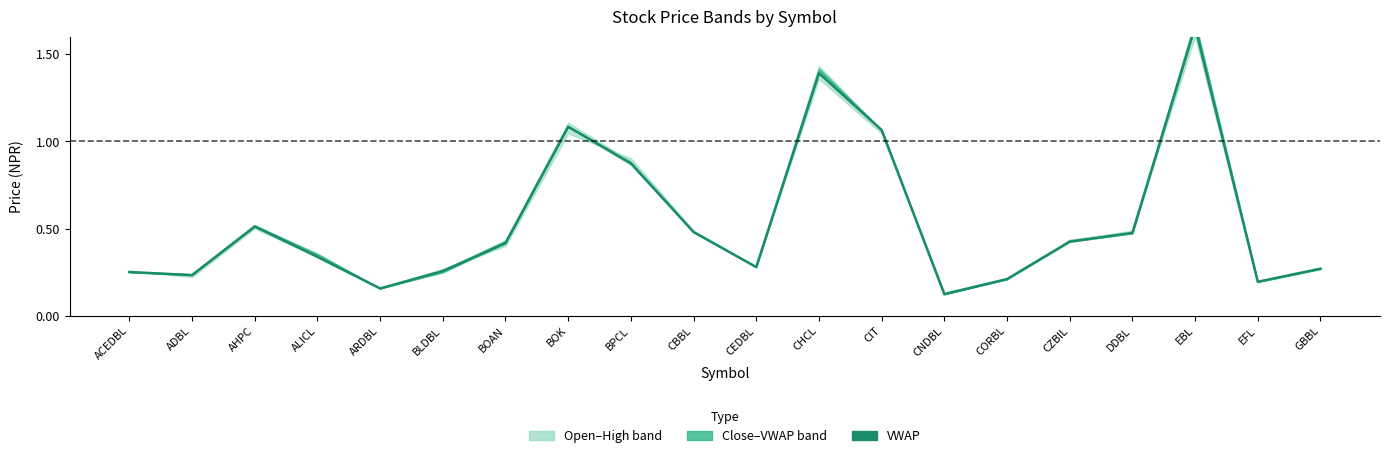

At which label is the value closest to 0?

CNDBL